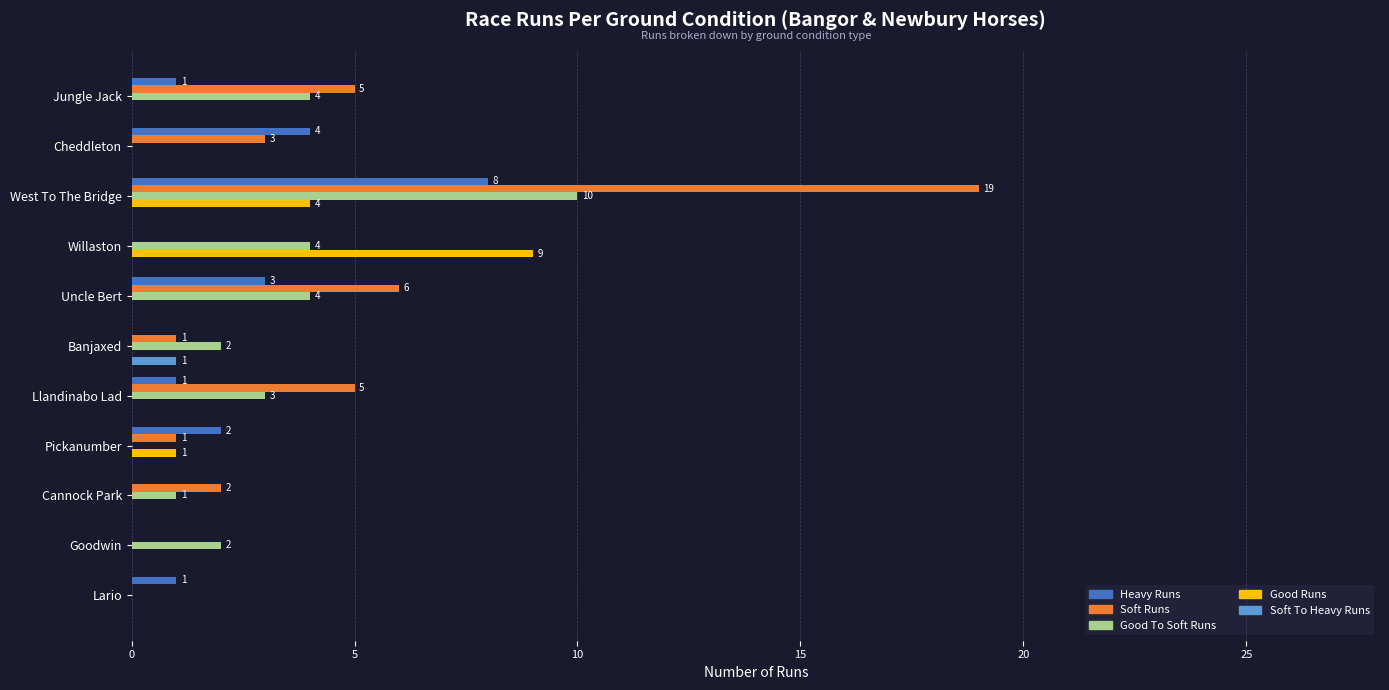

What is the sum of the Soft Runs values at Goodwin and West To The Bridge?

19